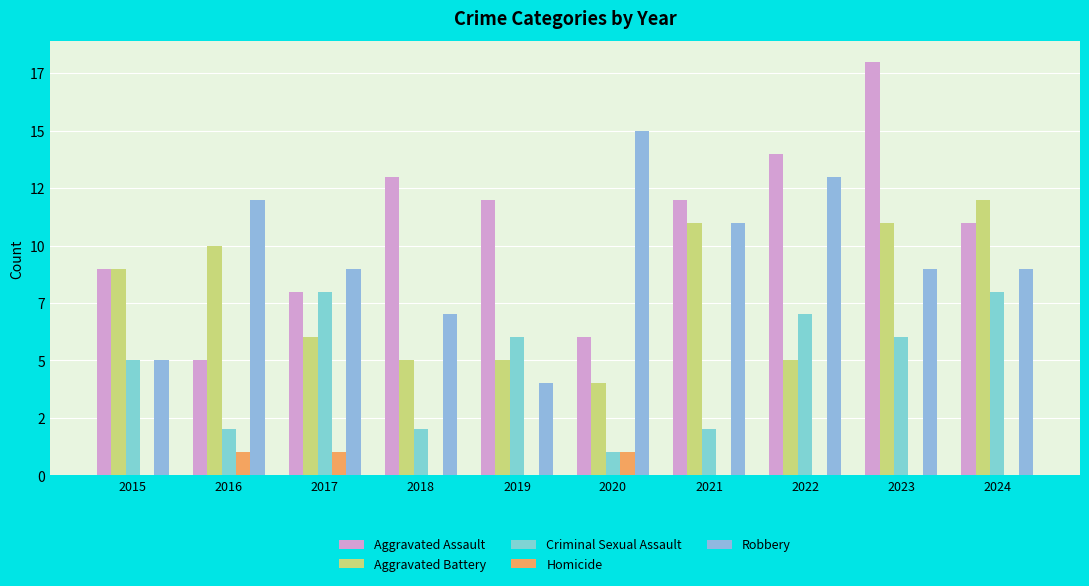

Does the chart contain stacked bars?

No